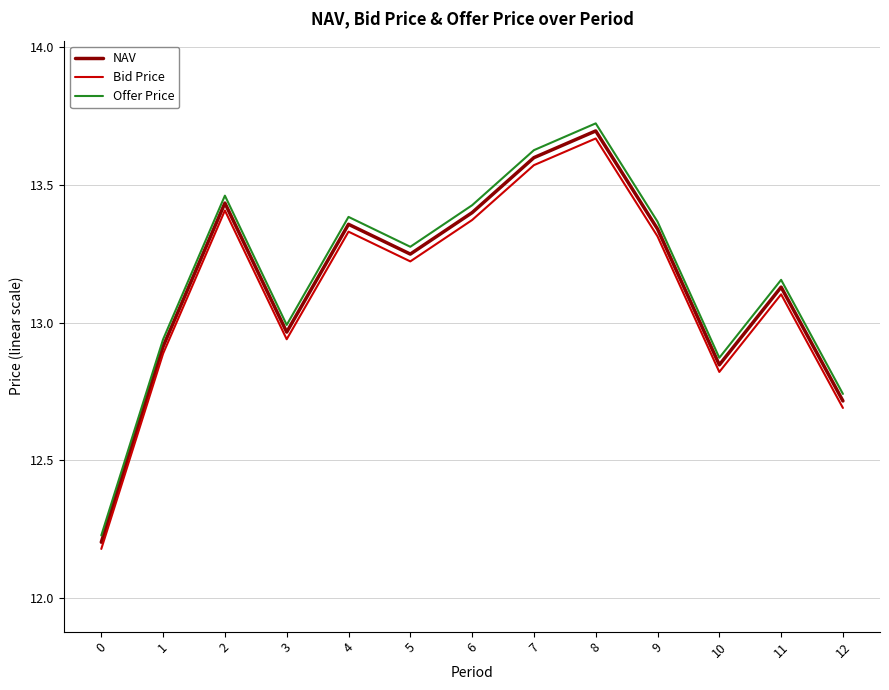

Where does the Bid Price series first go above 13?

2